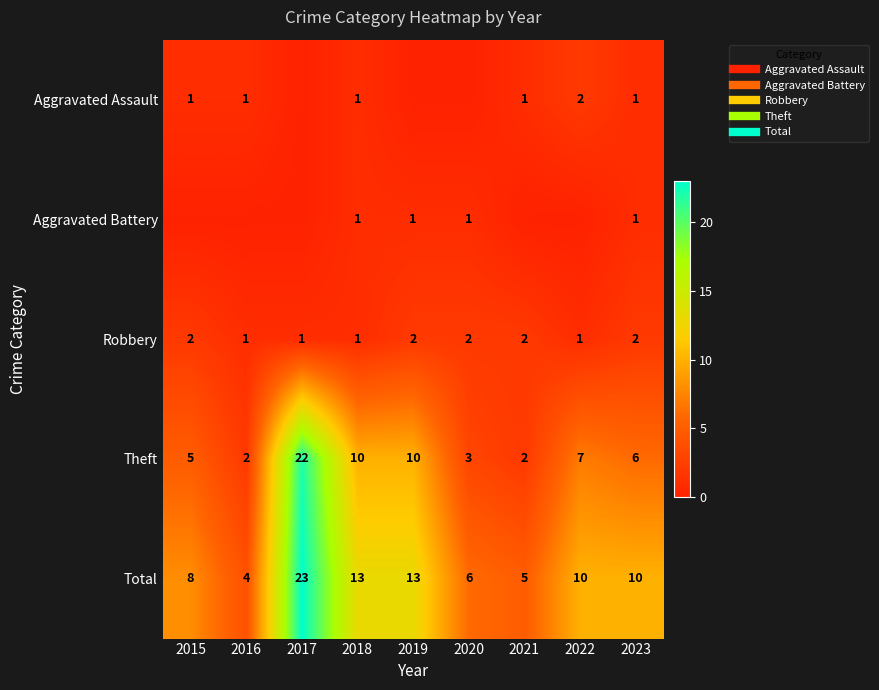

What value does the Theft series have at 2018, to the nearest 5?

10